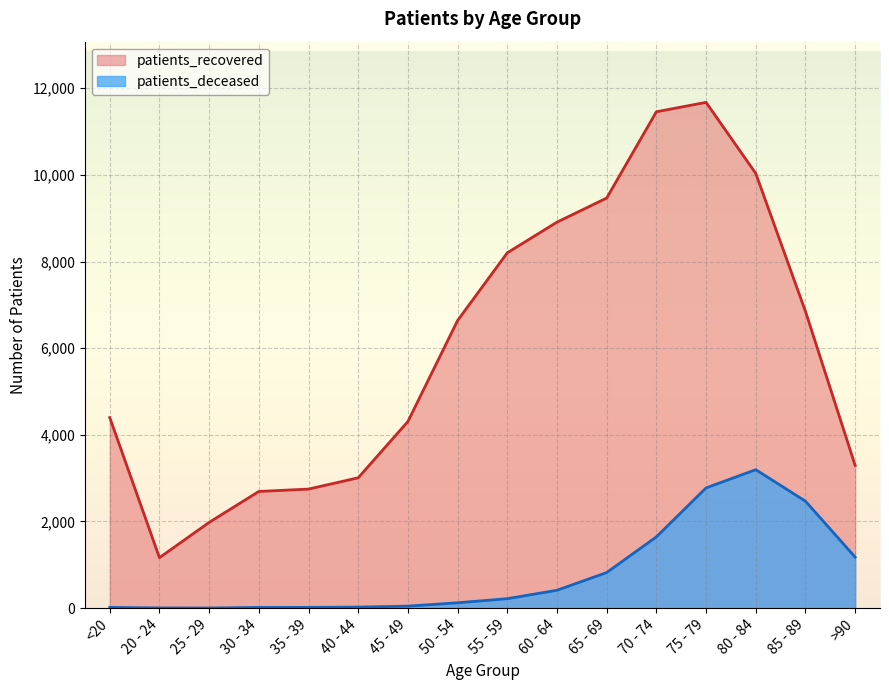

Rank the series by their maximum value, from lowest to highest.

patients_deceased, patients_recovered